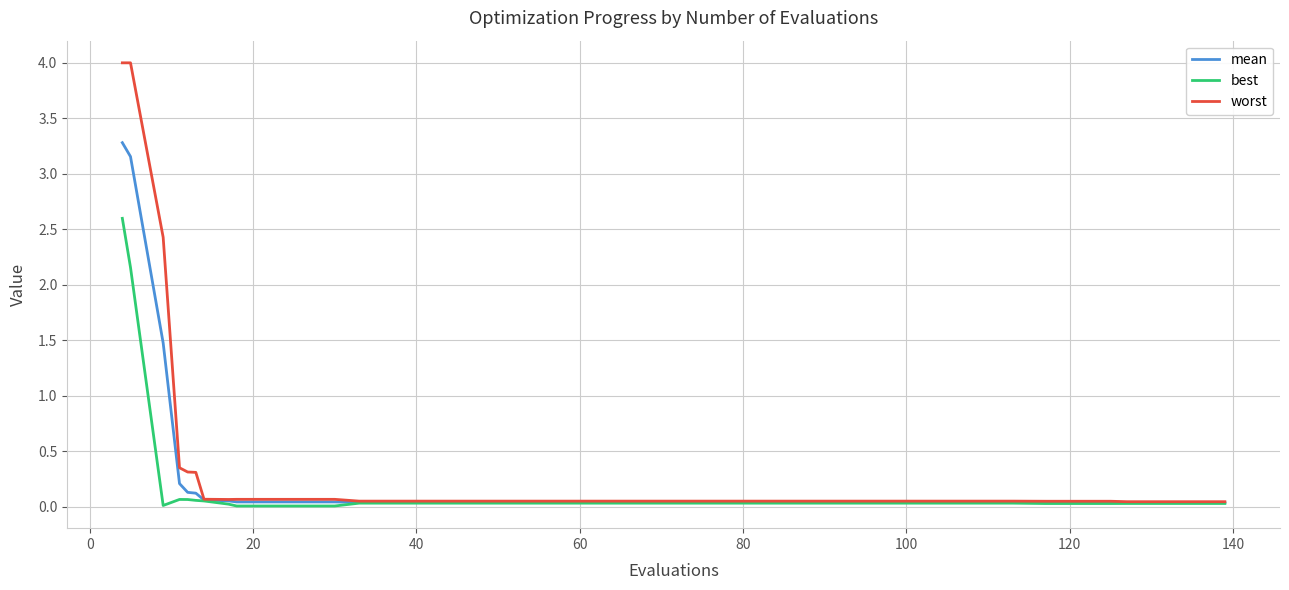

What is the difference between the maximum and minimum values in the best series?

2.6